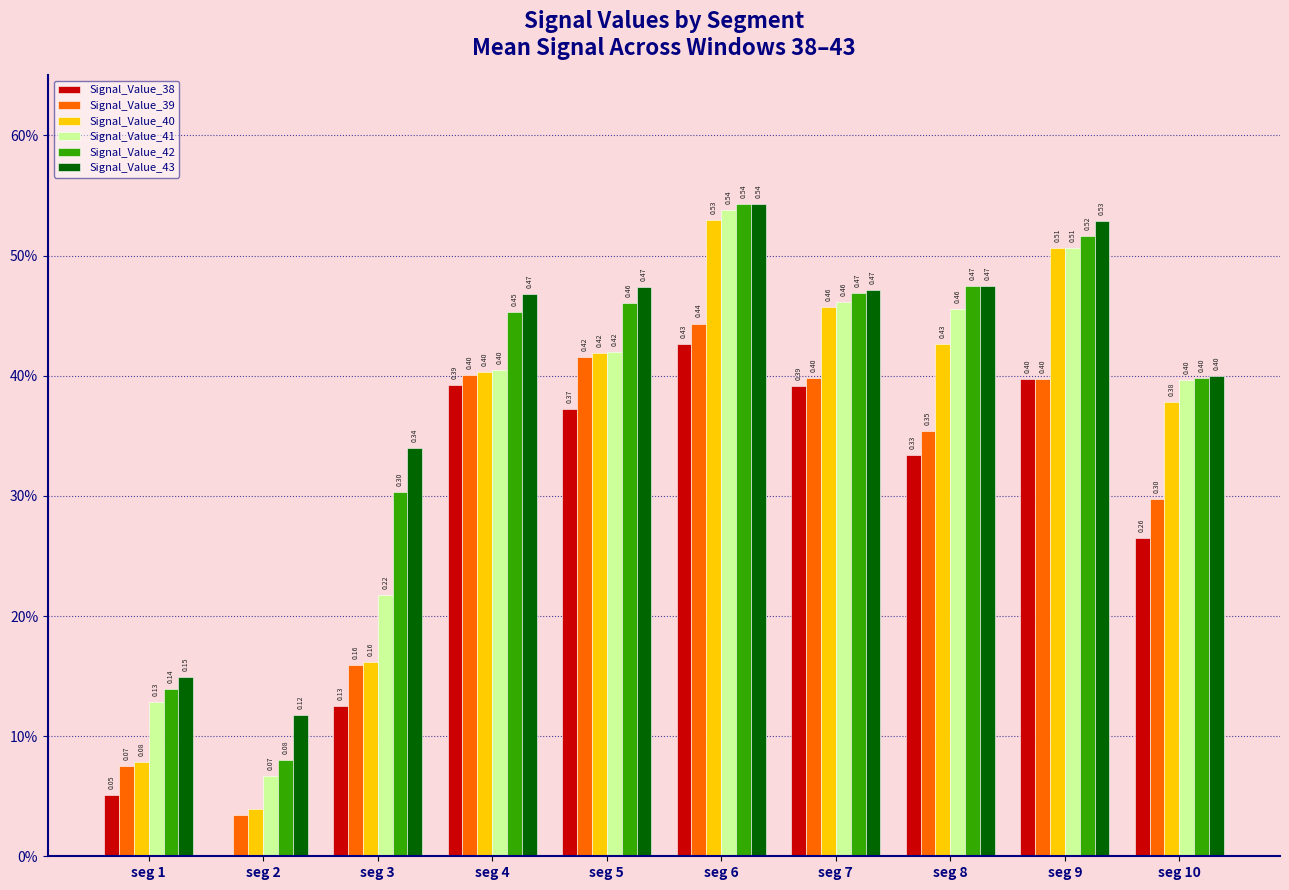

The value of Signal_Value_43 at seg 9 is 0.3. True or false?

False